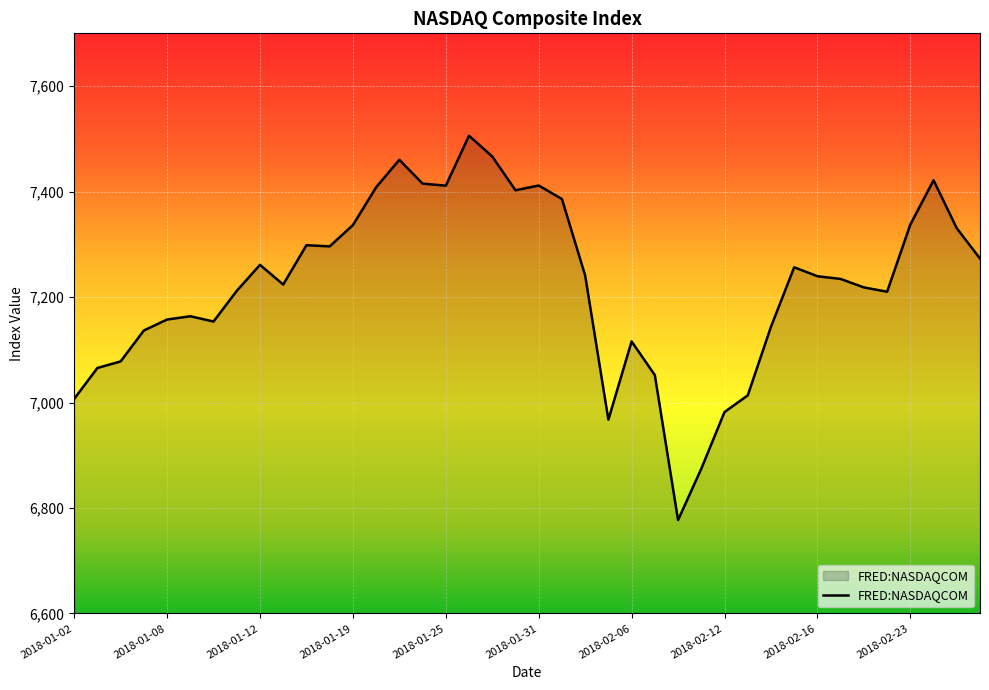

What is the maximum value shown in the chart?

7505.8